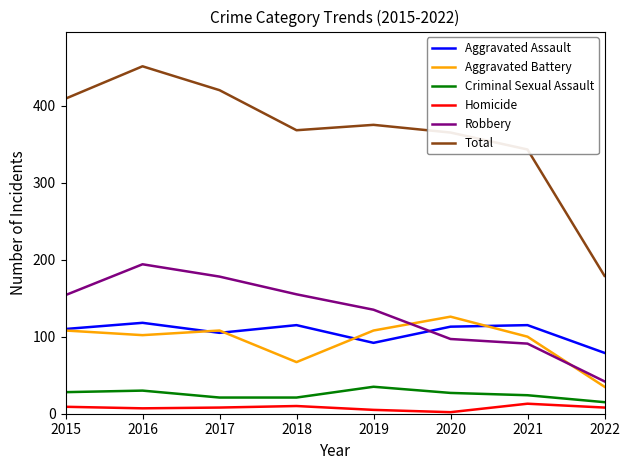

What is the maximum value for Aggravated Battery?

126